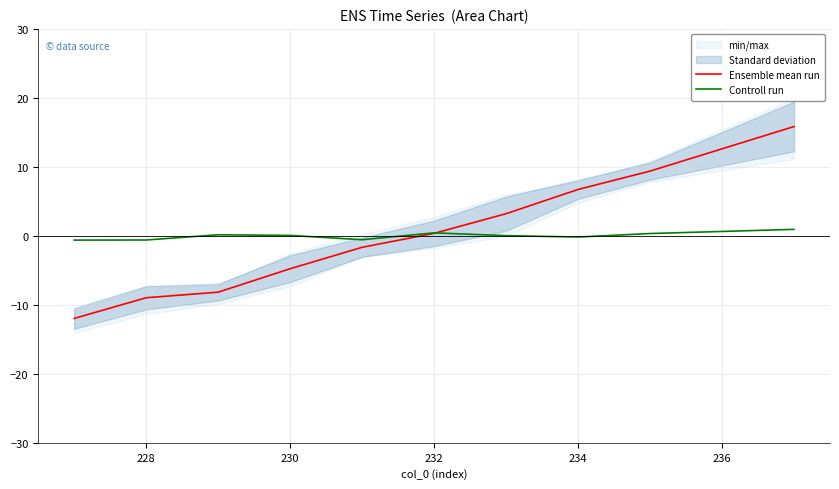

Is it true that Ensemble mean run equals -9.0 at 228?

True